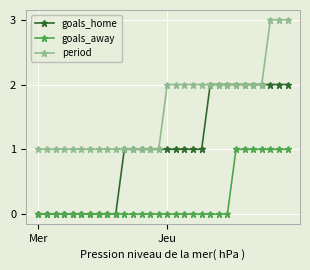

Which series has the largest total across all categories?

period